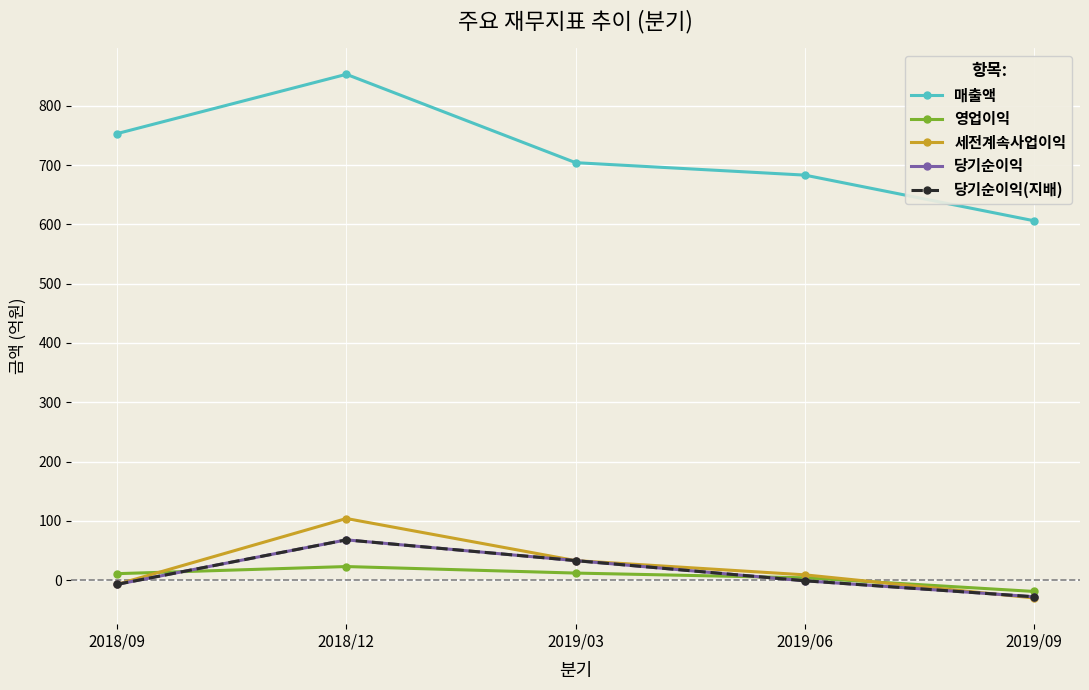

How many values in the 매출액 series are below 704?

2